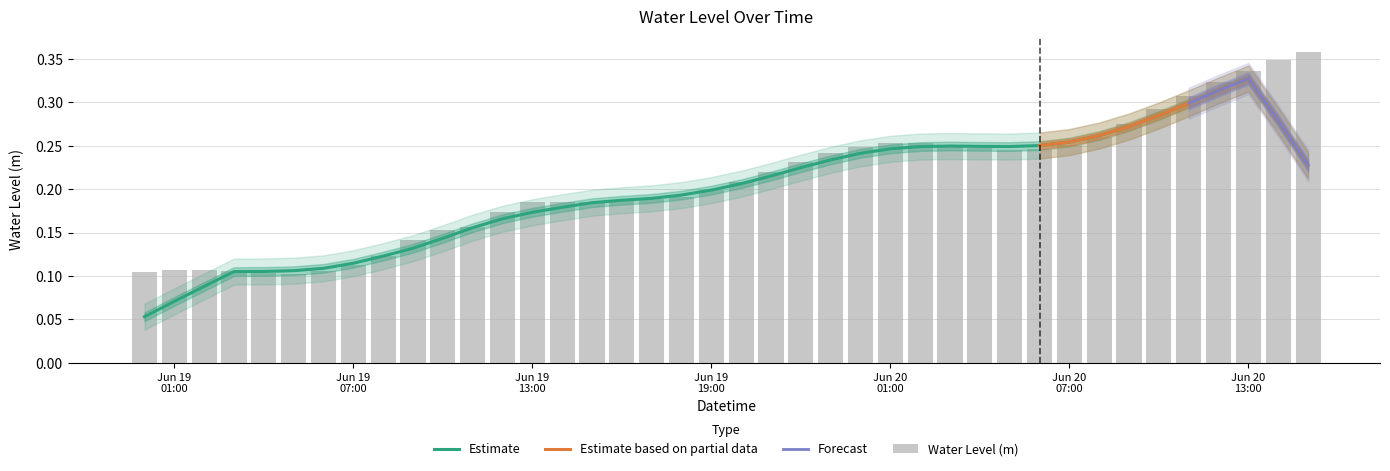

What is the maximum value shown in the chart?

0.4